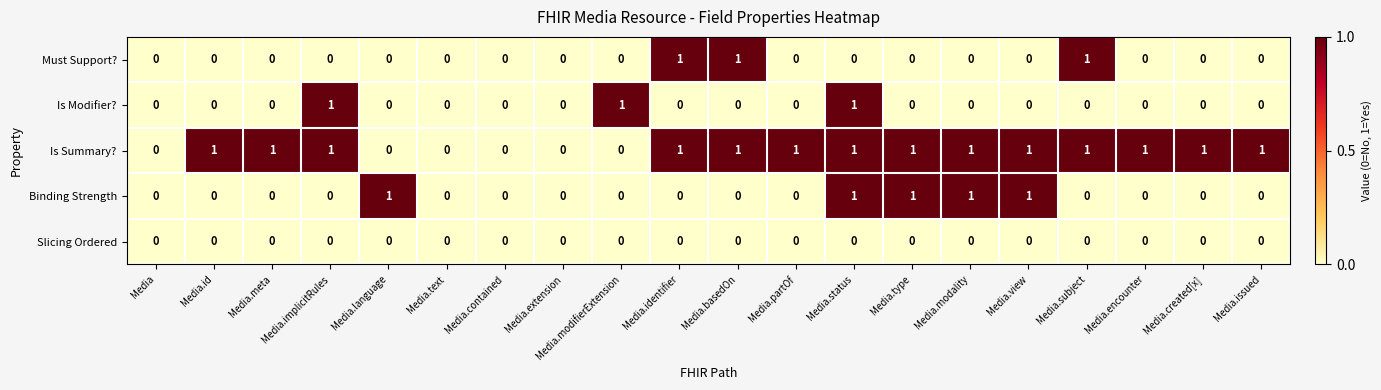

At which category is the sum across all series the highest?

Media.status